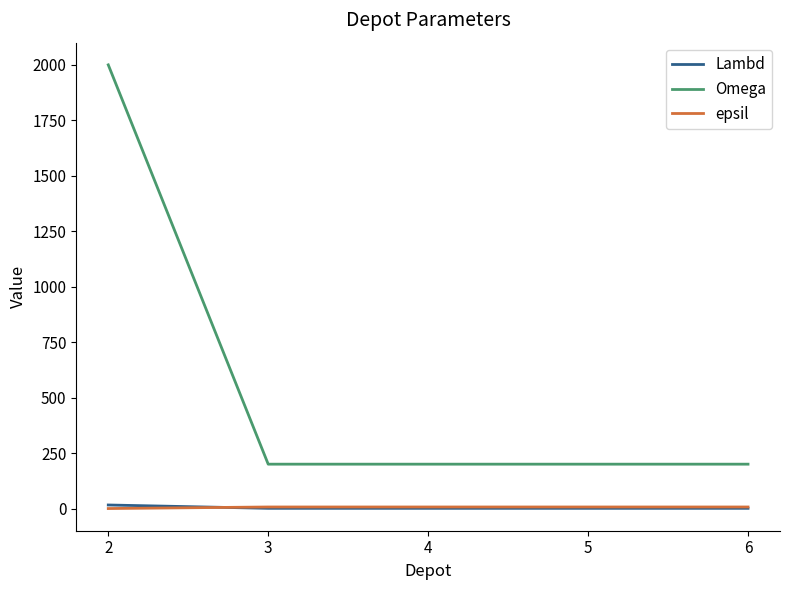

True or false: epsil and Omega cross at least once.

False